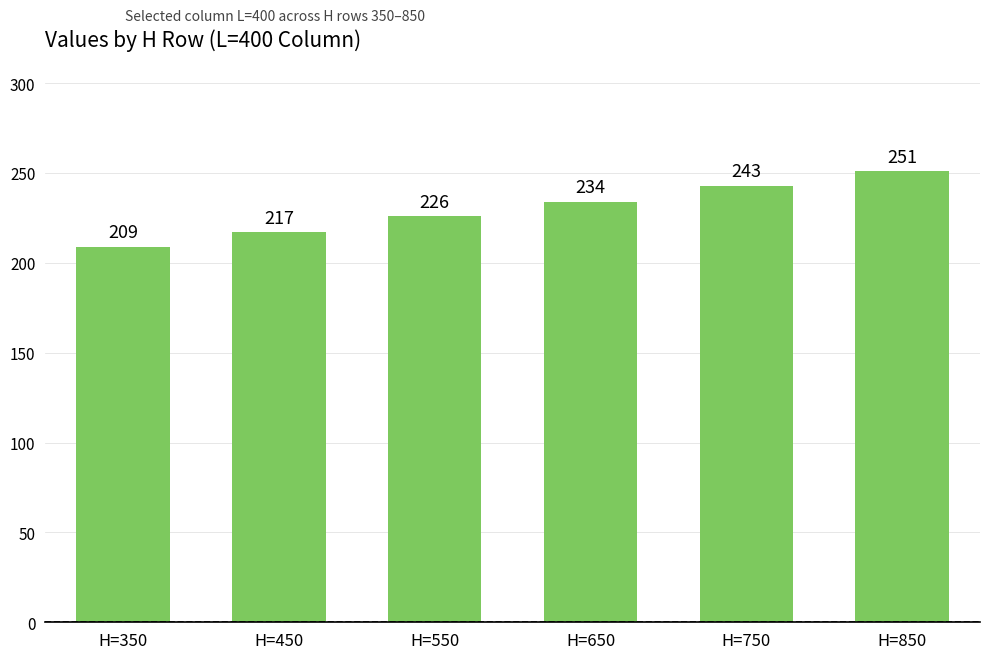

What is the sum of all values?

1380